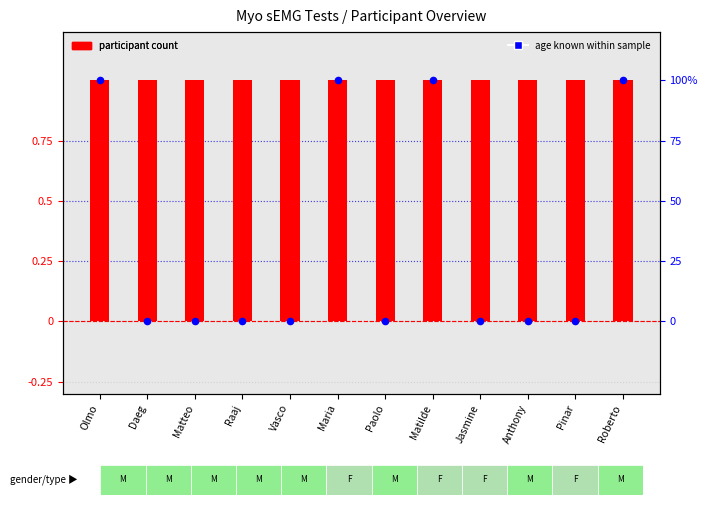

Which series contains the lowest Y value?

age known within sample